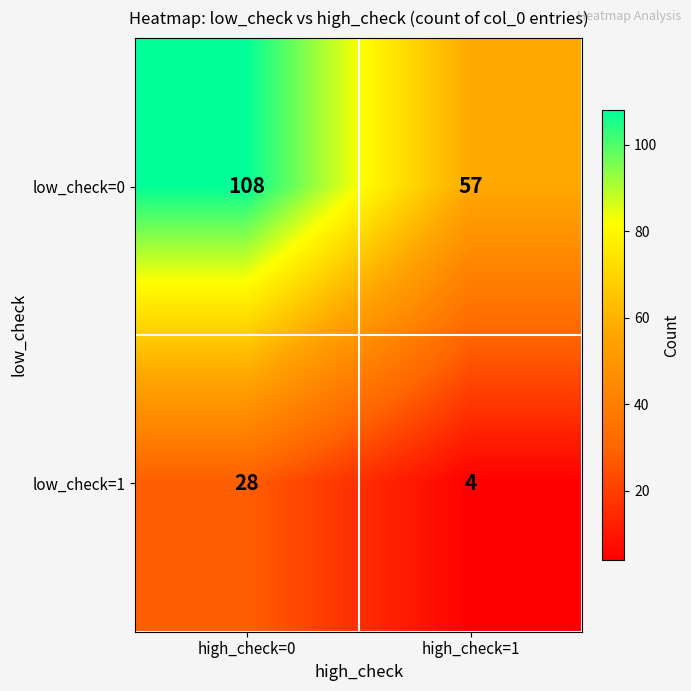

What is the sum of the low_check=0 values at high_check=1 and high_check=0?

165